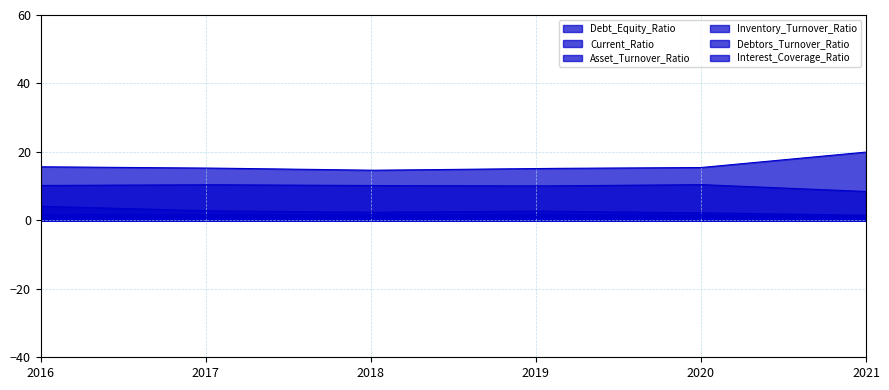

Which series has the largest range (max minus min)?

Inventory_Turnover_Ratio